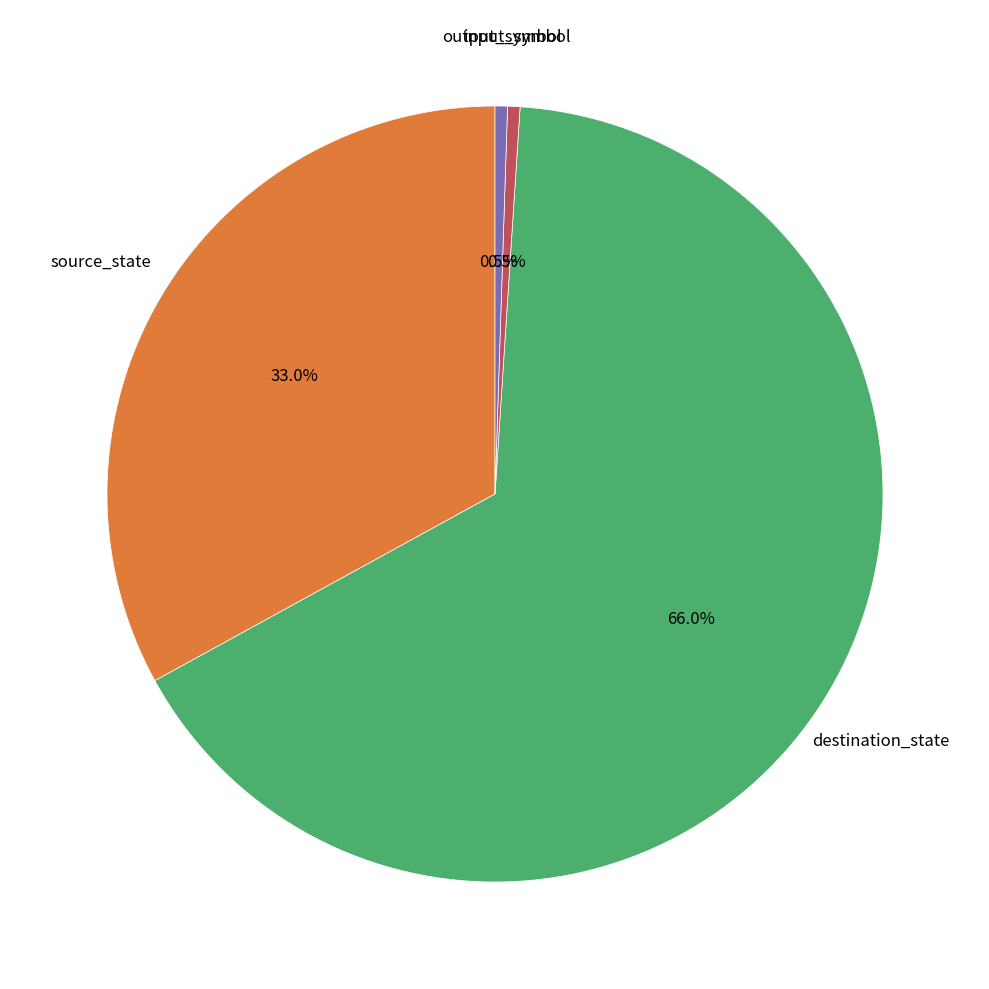

Is it true that output_symbol is 12% of the pie?

False